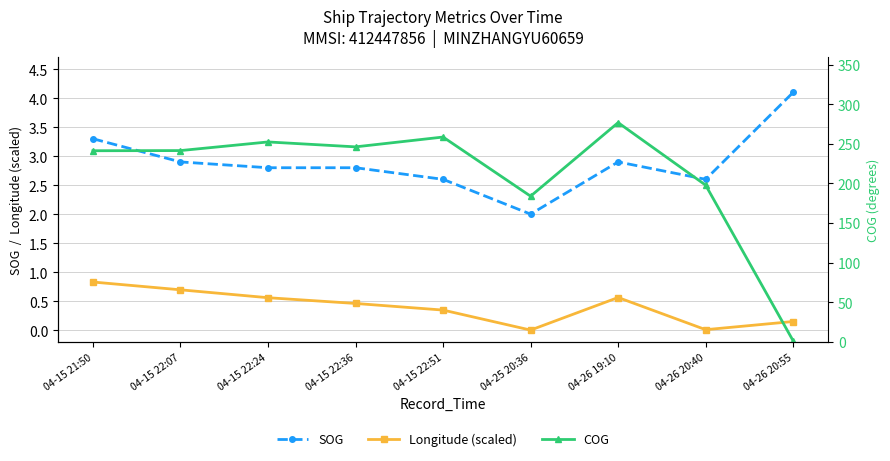

What is the value of the SOG point at the 6th from the left?

2.0